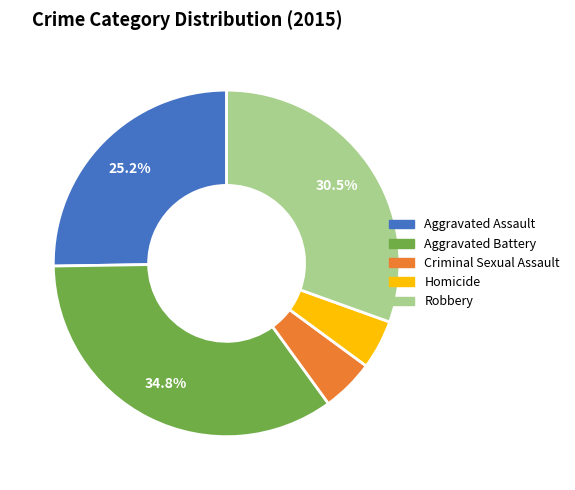

Count the number of slices in the pie.

5